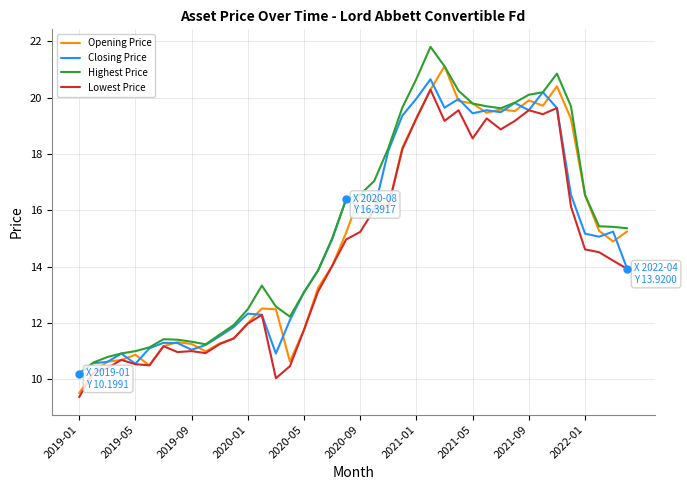

What is the maximum value for Closing Price?

20.7